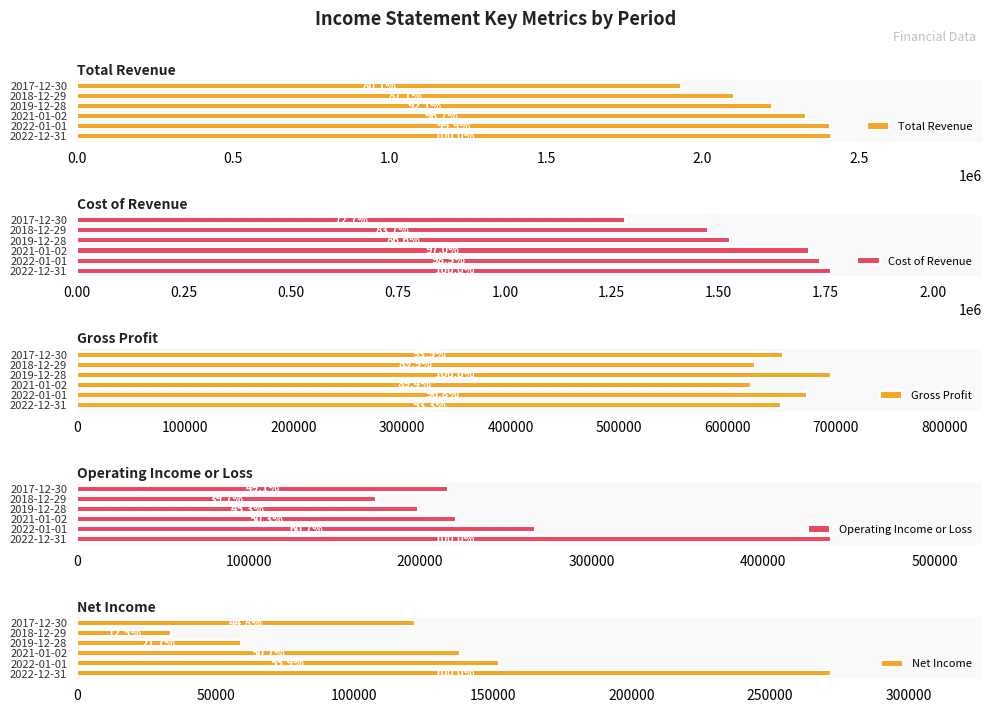

Reading left to right, what are all the values shown in this chart?

Total Revenue: 2412500	2409700	2332500	2222100	2101000	1932600
Cost of Revenue: 1763200	1736400	1710700	1526300	1475800	1281800
Gross Profit: 649300	673300	621800	695800	625200	650800
Operating Income or Loss: 439700	267100	221100	199000	174400	216100
Net Income: 272100	152200	138000	59100	33900	121800